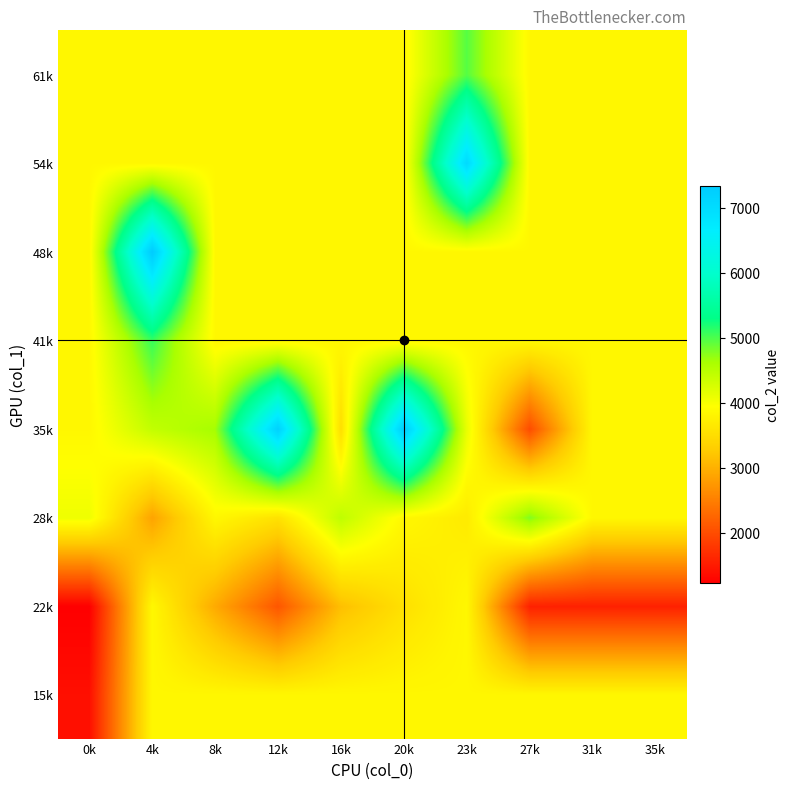

How many categories are shown in the chart?

10